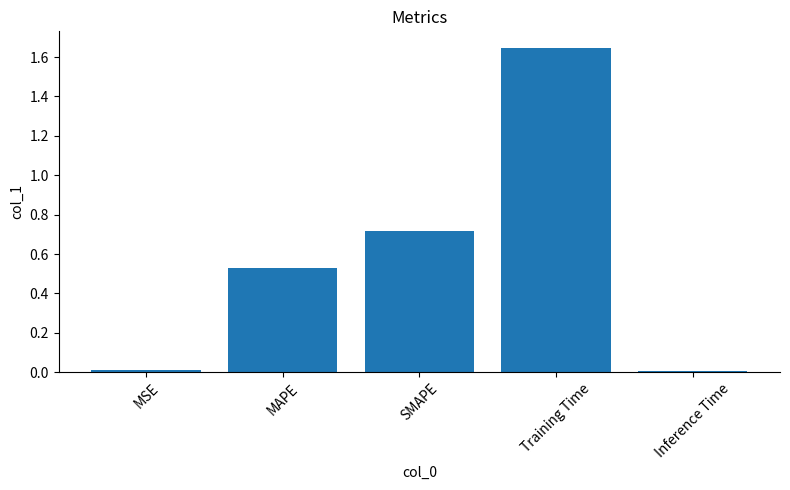

The value at Training Time is 2.8. True or false?

False